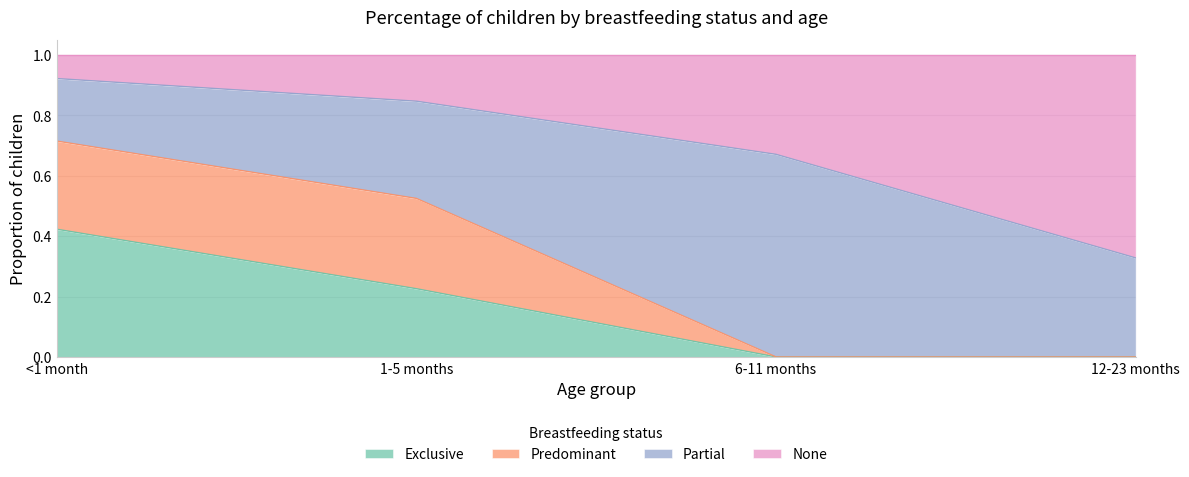

What is the value of the Exclusive point at the 2nd from the left?

0.2